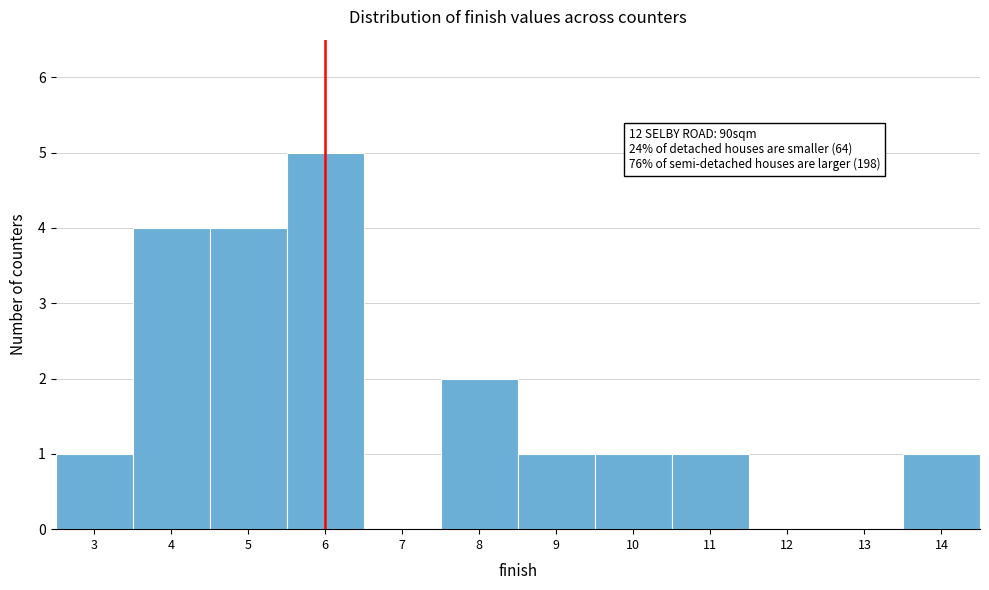

Which range on the x-axis has the tallest bar?

5.5 to 6.5